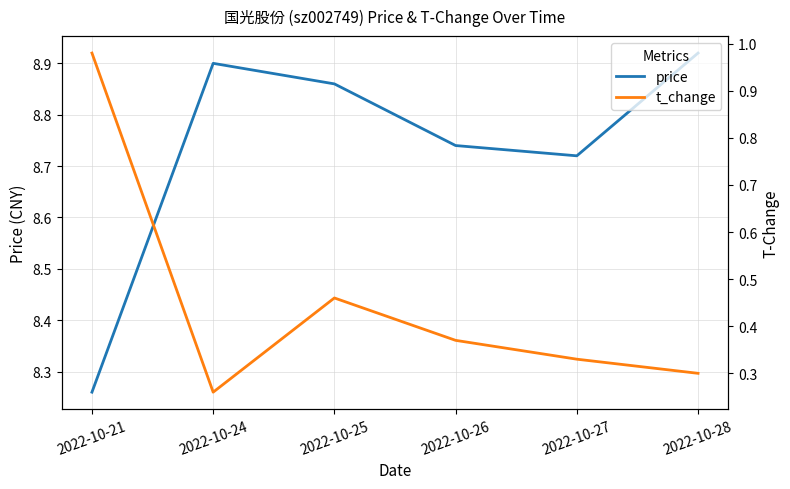

True or false: price and t_change intersect in this chart.

False